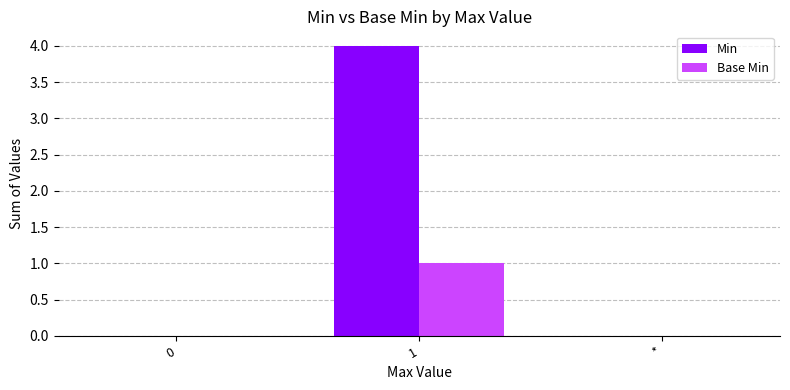

Reading right to left, what are all the values shown in this chart?

Min: *=0	1=4	0=0
Base Min: *=0	1=1	0=0